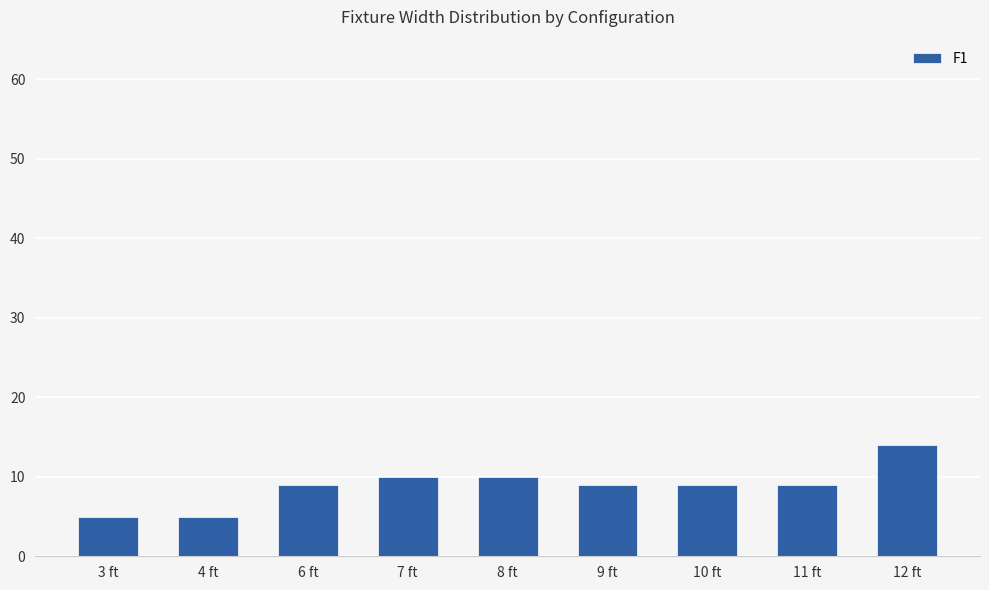

Between 3 ft and 7 ft, which is larger?

7 ft